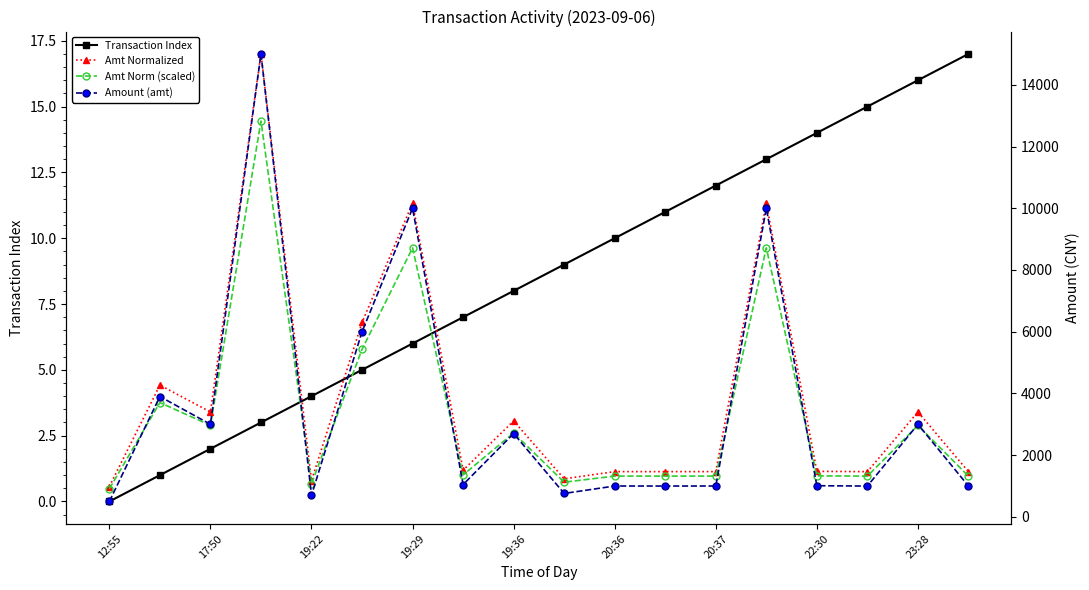

At which category does the chart reach its minimum across all series?

12:55